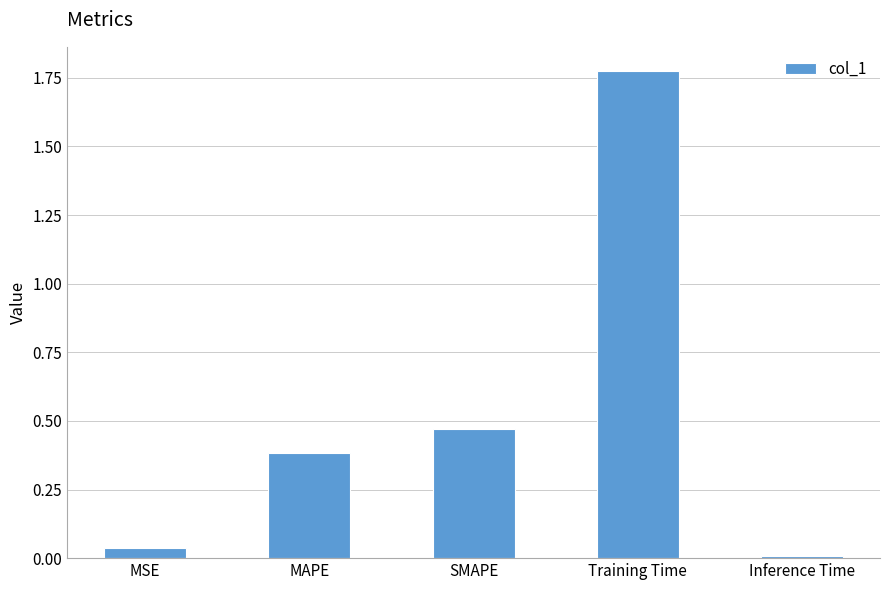

Rank the categories by value from highest to lowest.

Training Time, SMAPE, MAPE, MSE, Inference Time